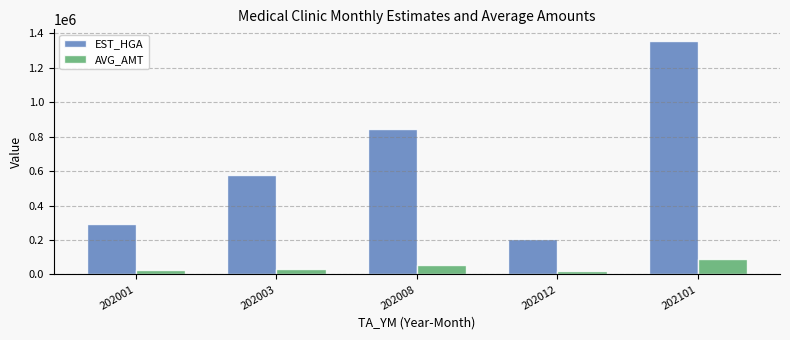

What is the difference between the second highest and minimum values in the EST_HGA series?

635006